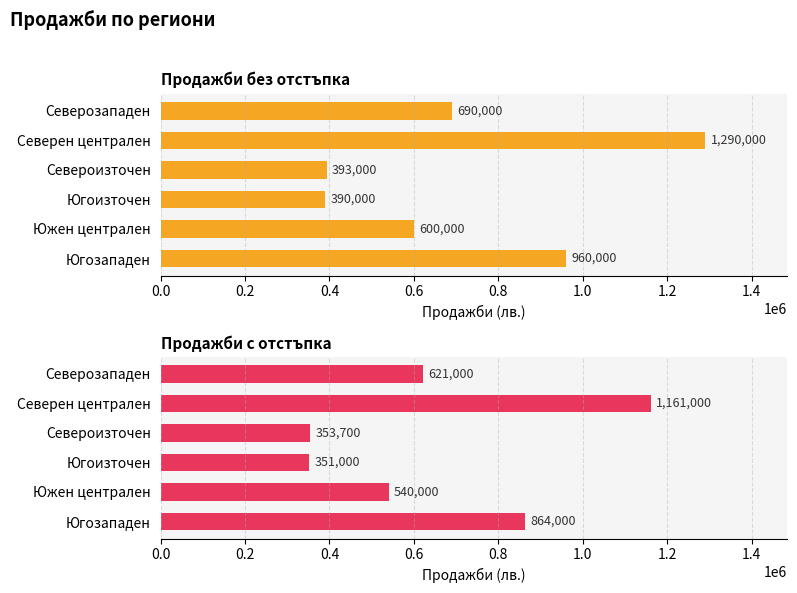

What is the difference between the highest and lowest values at Североизточен?

39300